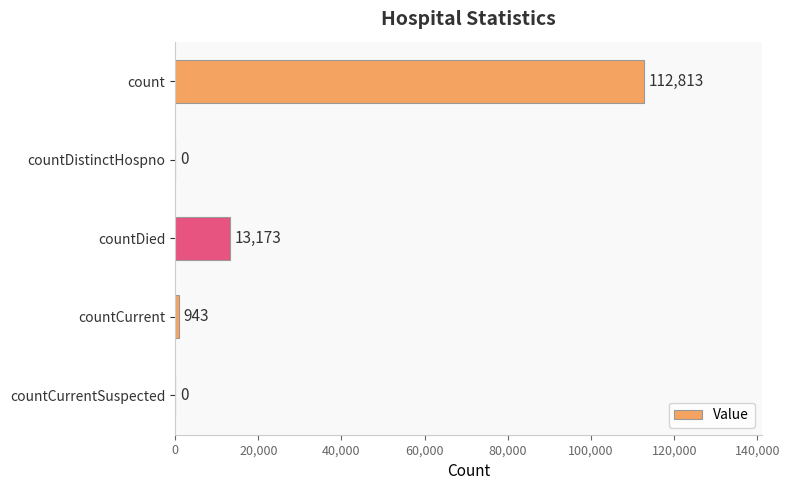

What is the average value?

25386